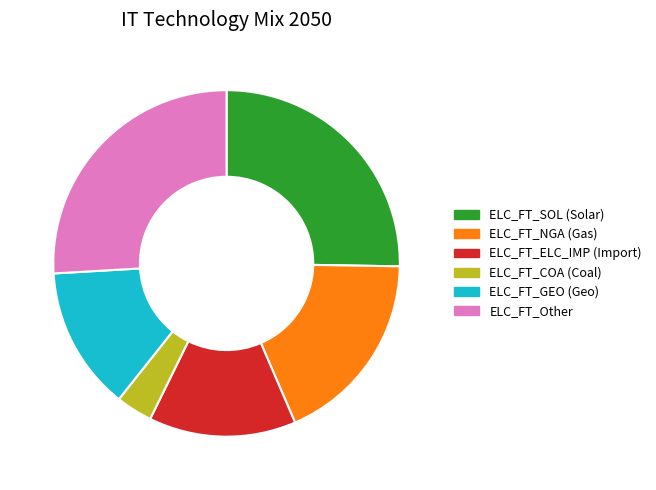

Combined, do ELC_FT_GEO (Geo) and ELC_FT_COA (Coal) account for over 50%?

No